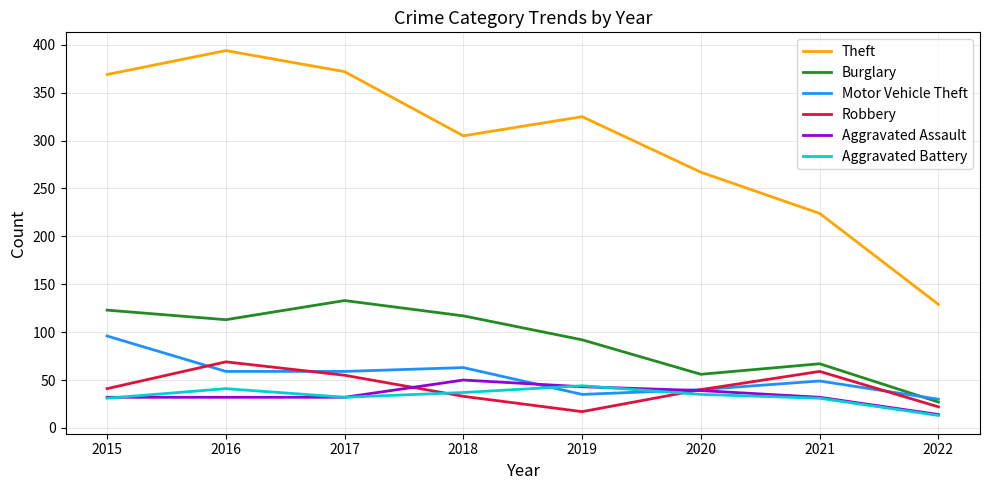

What is the difference between the maximum and minimum values in the Aggravated Battery series?

31